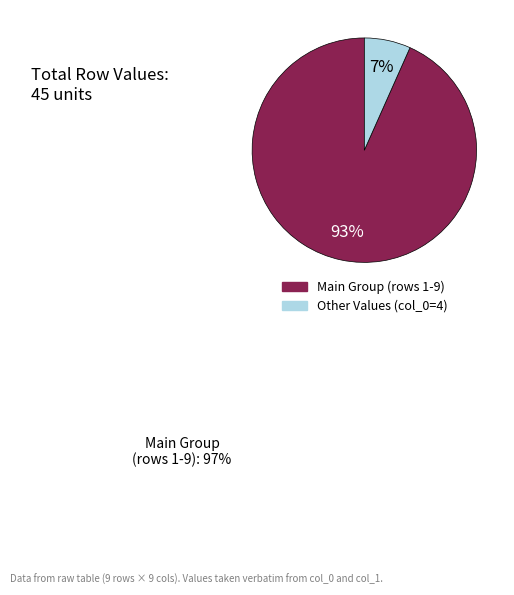

True or false: 7 accounts for 22% of the total.

False